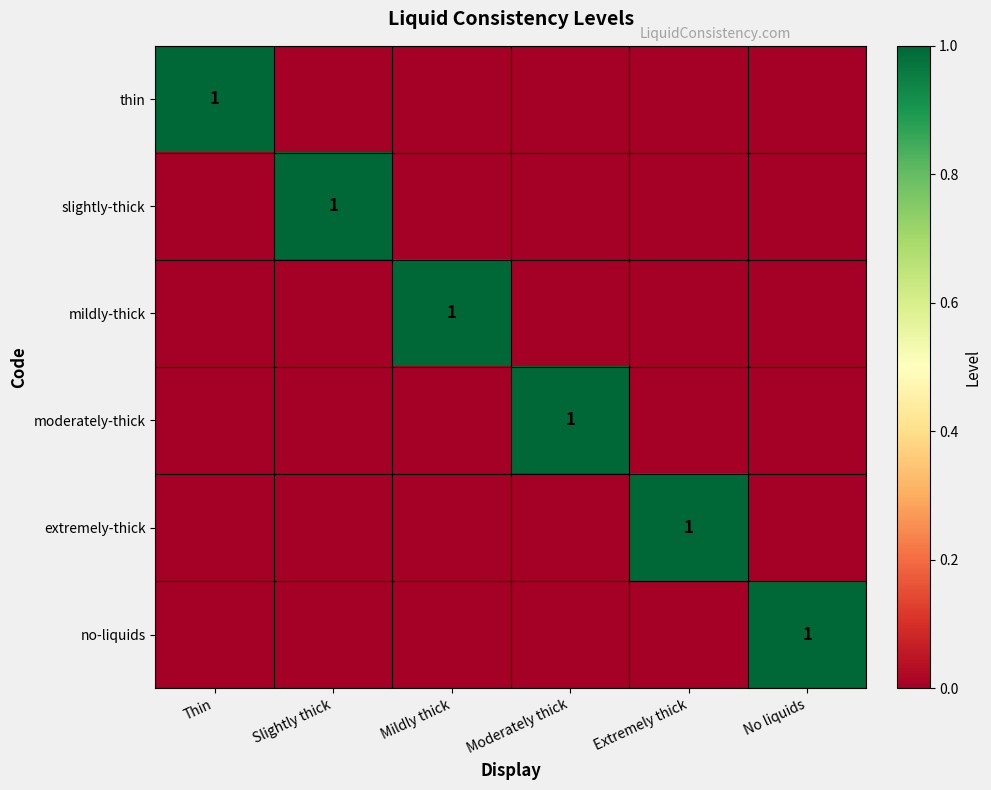

Is it true that moderately-thick equals 0 at Moderately thick?

False